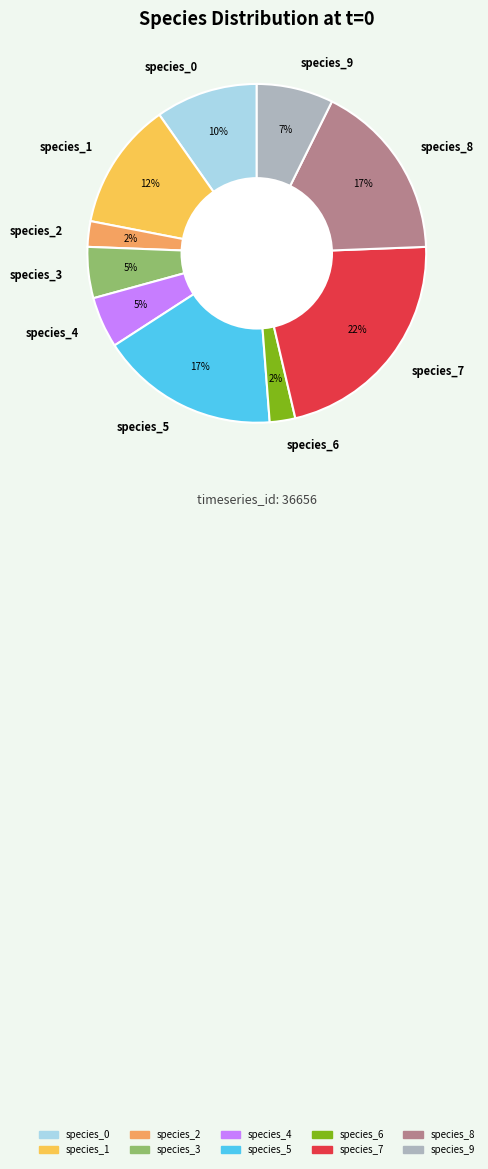

Combined, do species_5 and species_4 account for over 50%?

No